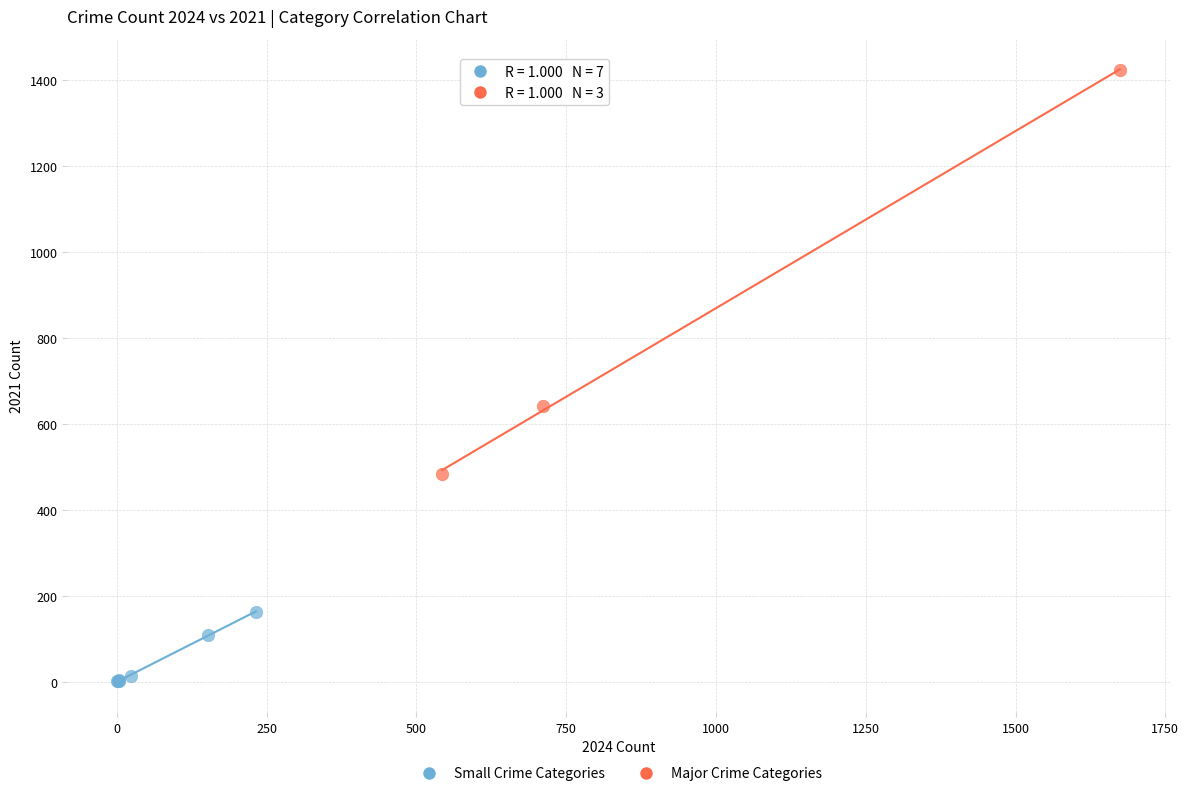

Which series contains the lowest Y value?

Small Crime Categories